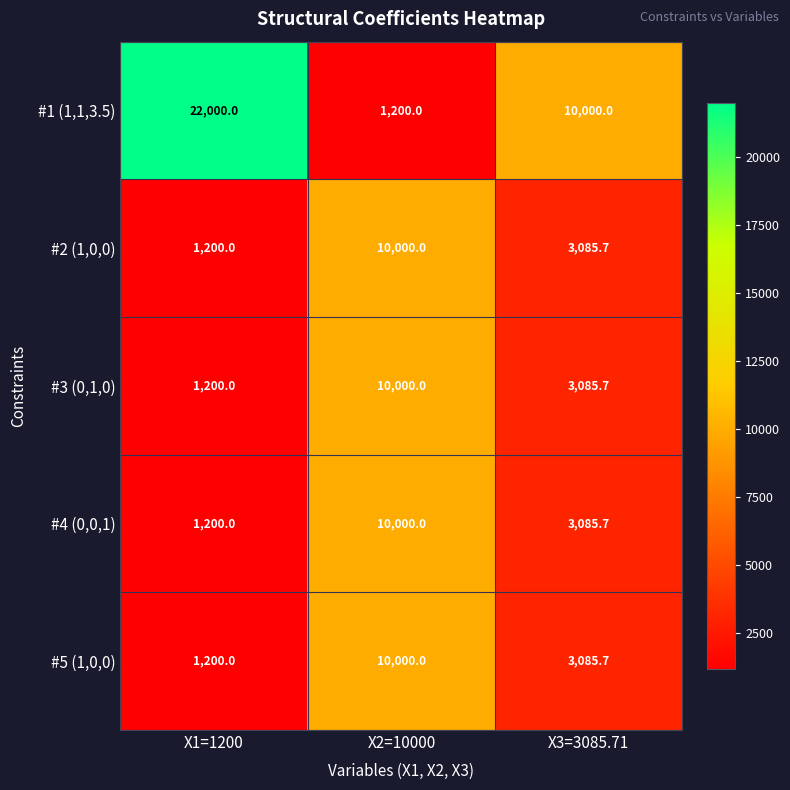

Where does the #1 (1,1,3.5) series first go above 10000?

X1=1200